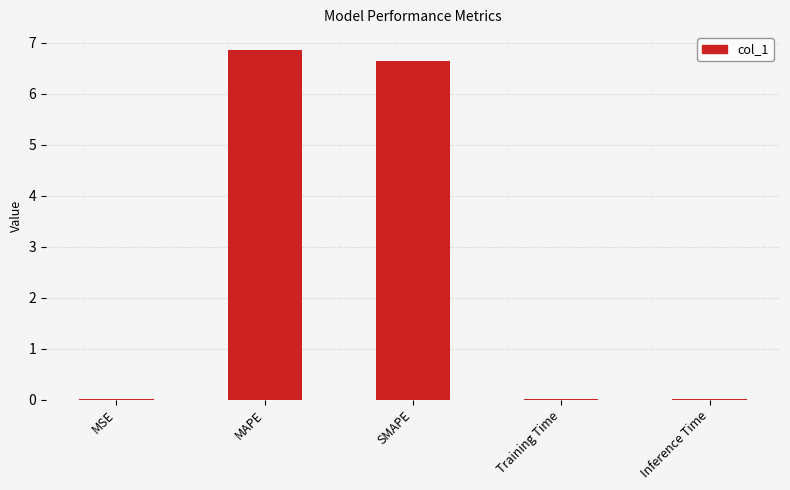

What is the sum of all values?

13.5